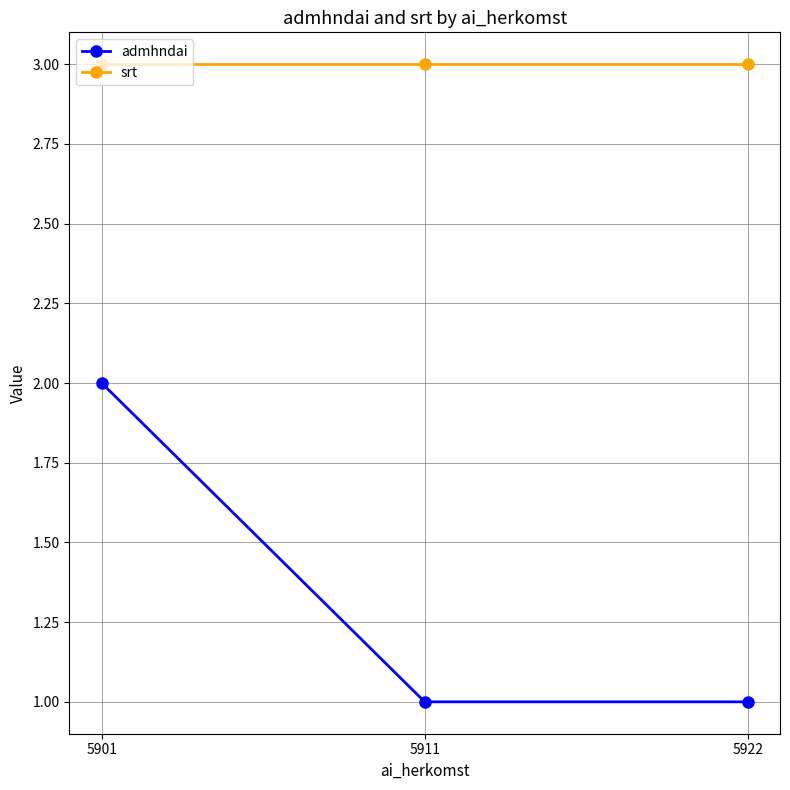

True or false: srt has a value of 3 at 5922.

True